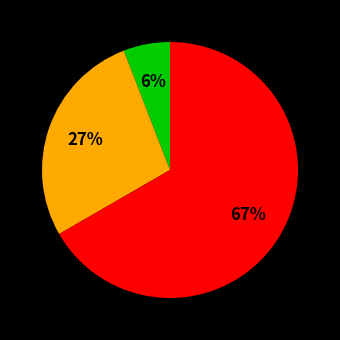

Does any single category account for the majority?

Yes